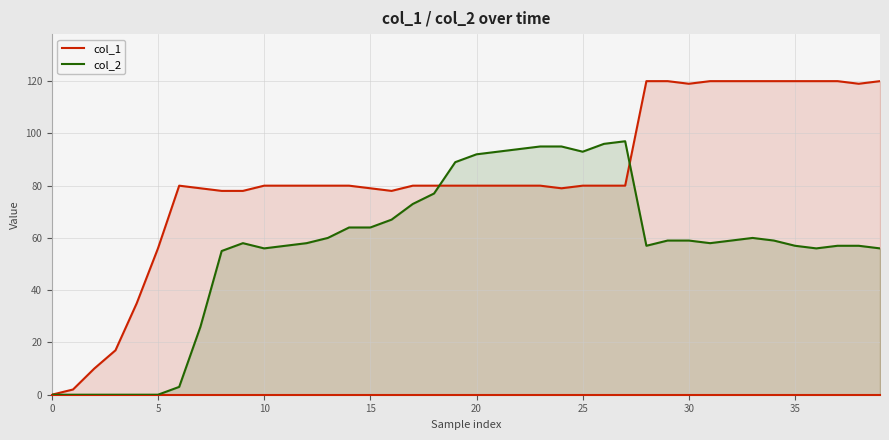

The value of col_2 at 5 is 49. True or false?

False